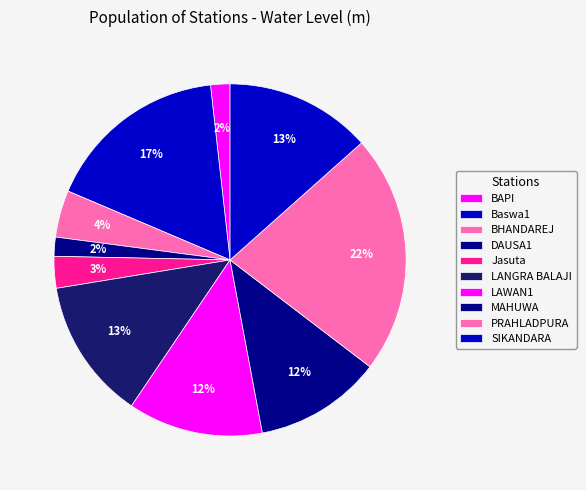

What is the change in value from Baswa1 to PRAHLADPURA?

+11.9